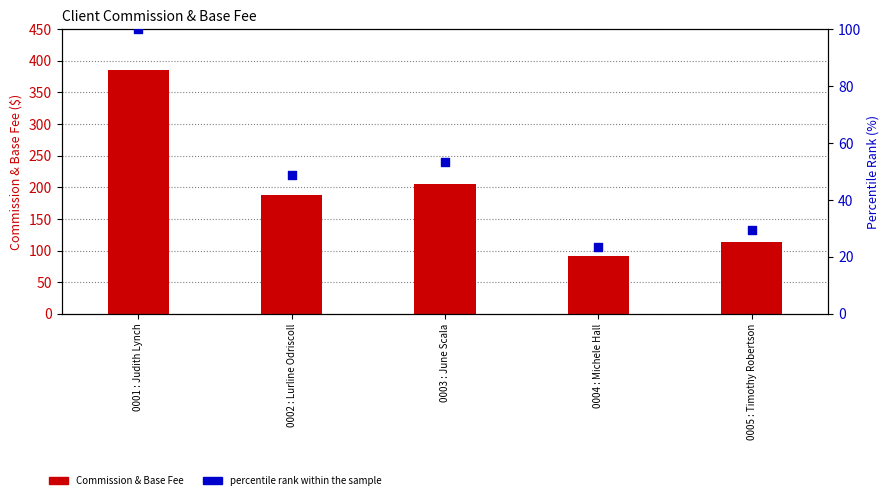

At how many categories does at least one series exceed 342?

1